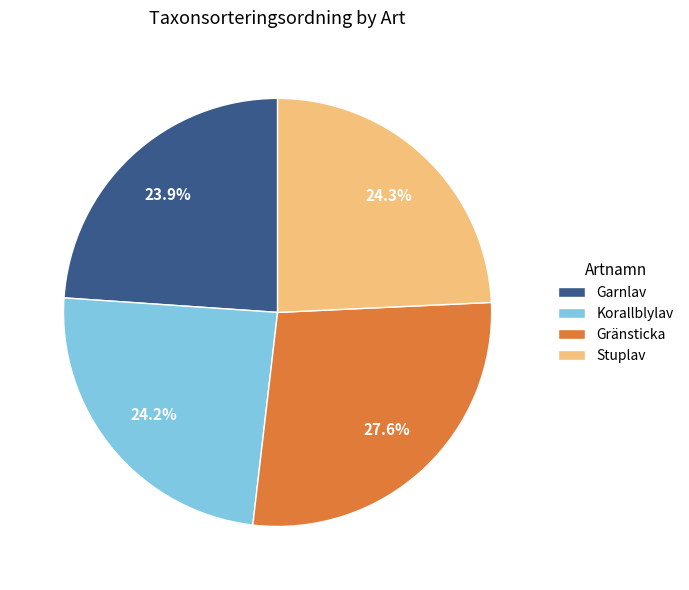

What percentage do Stuplav and Garnlav together represent?

48.2%